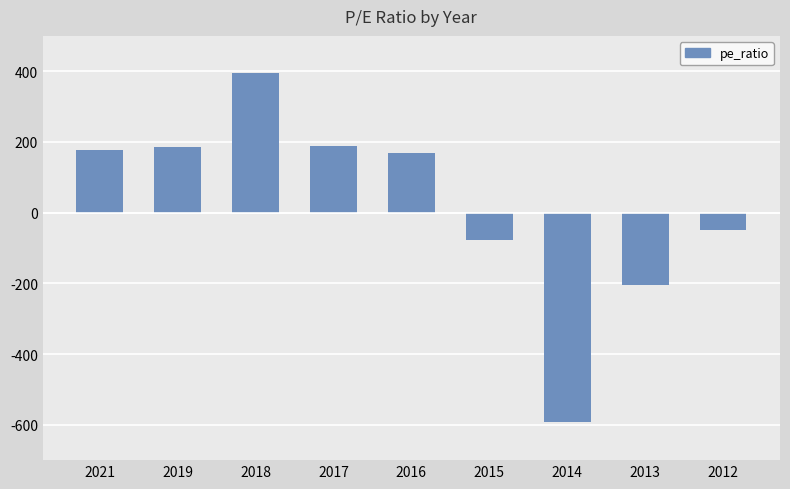

The value at 2013 is -204.0. True or false?

True